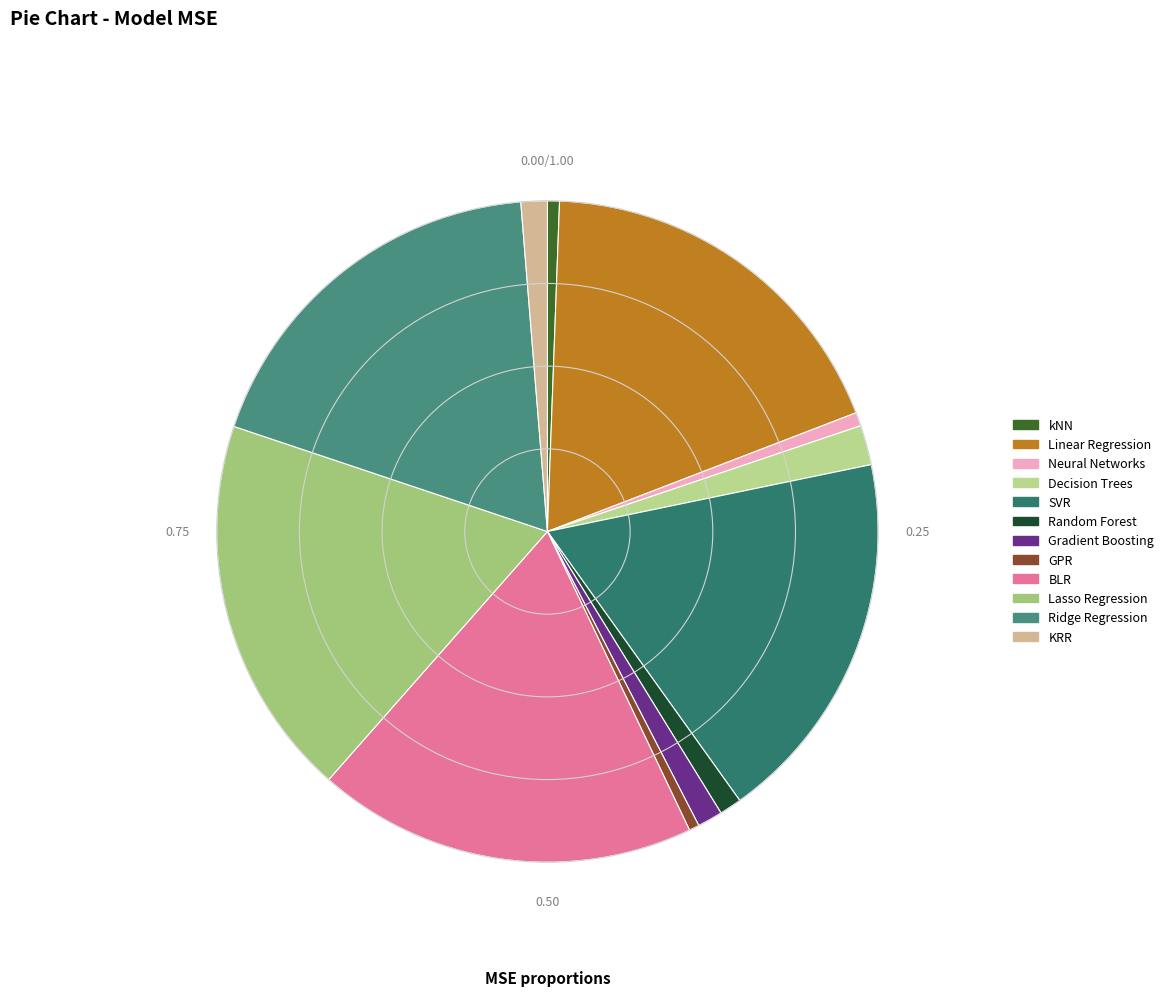

The GPR slice represents 1% of the pie. True or false?

False